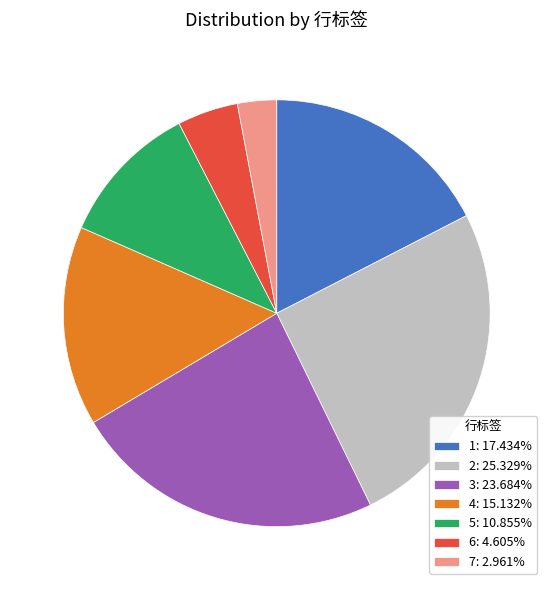

Which category has the biggest portion of the pie?

2